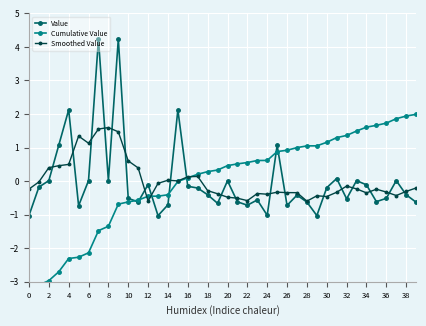

True or false: Value has more than 2 interior local peaks.

True